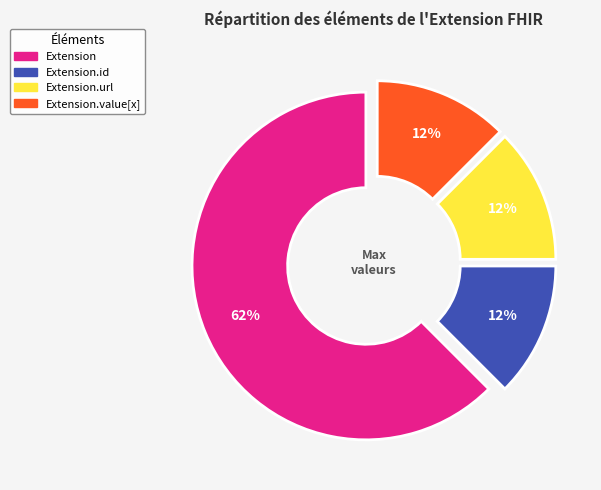

Is there any slice that represents more than half of the pie?

Yes